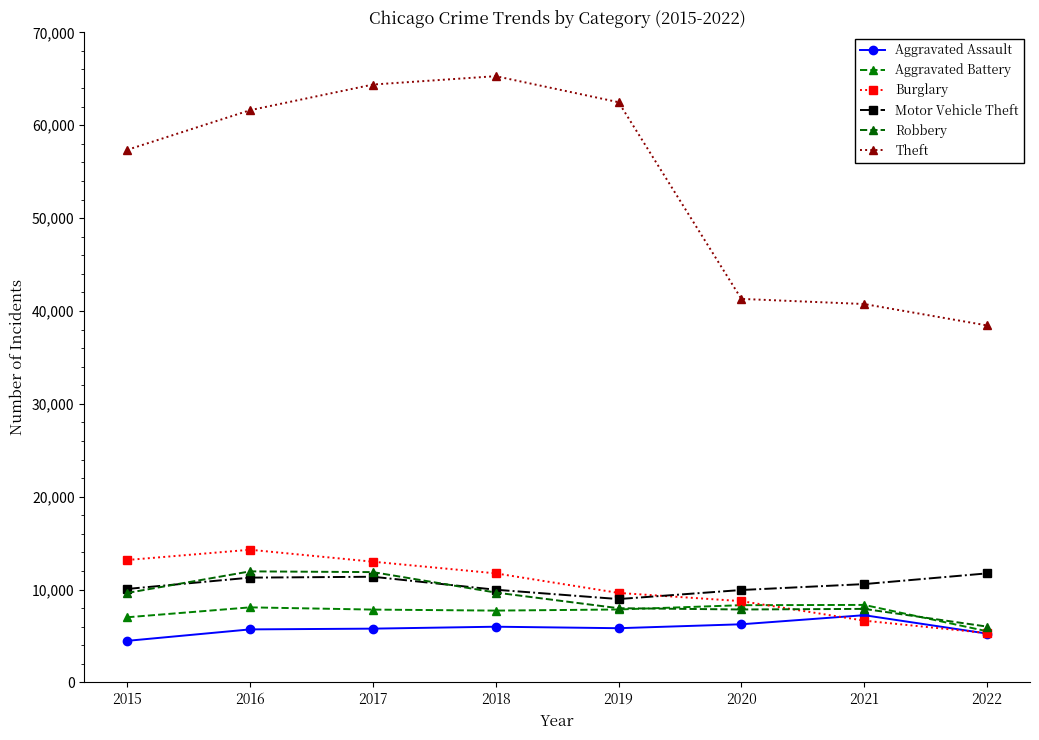

Which series changed the most between 2015 and 2019?

Theft